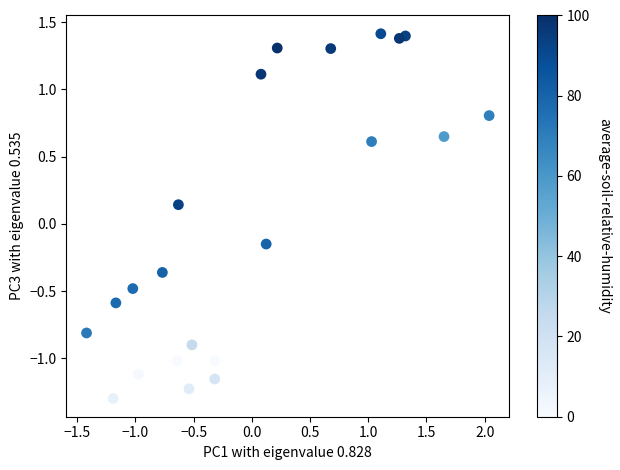

What is the range of X values (max minus min)?

3.5